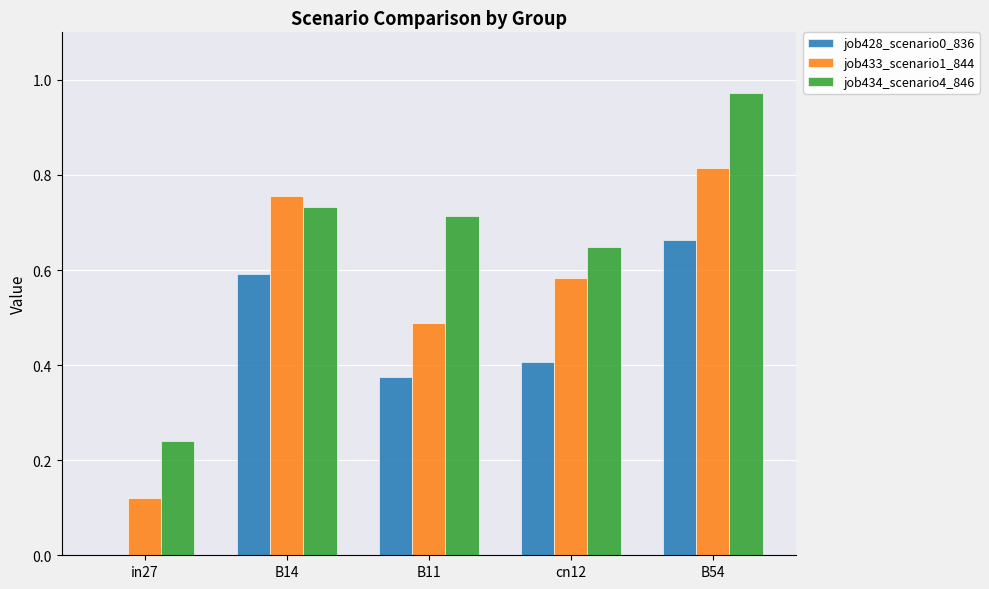

What is the sum of all job428_scenario0_836 values?

2.0